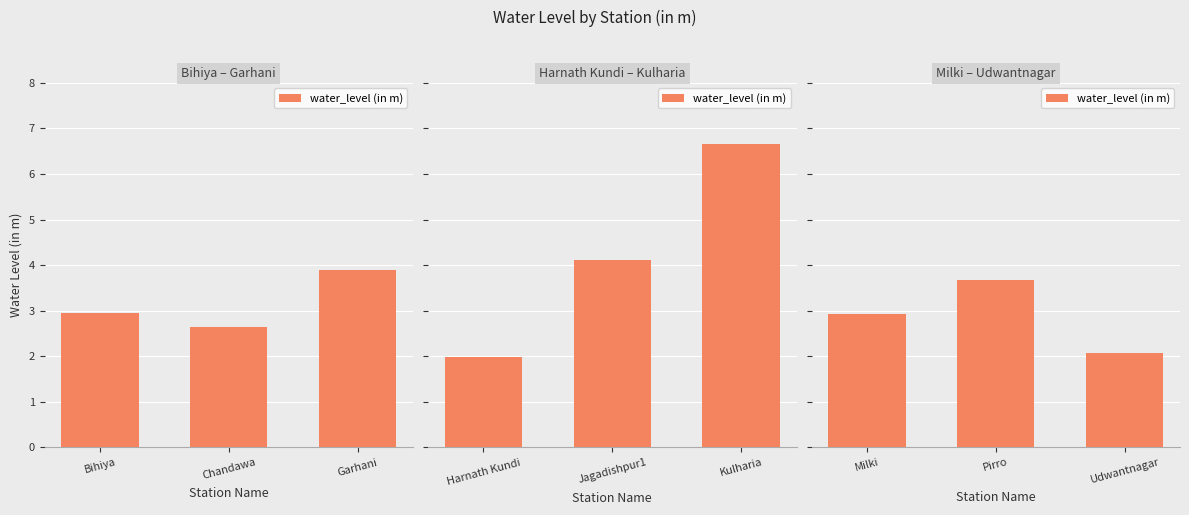

What is the label of the 1st bar from the left?

Milki